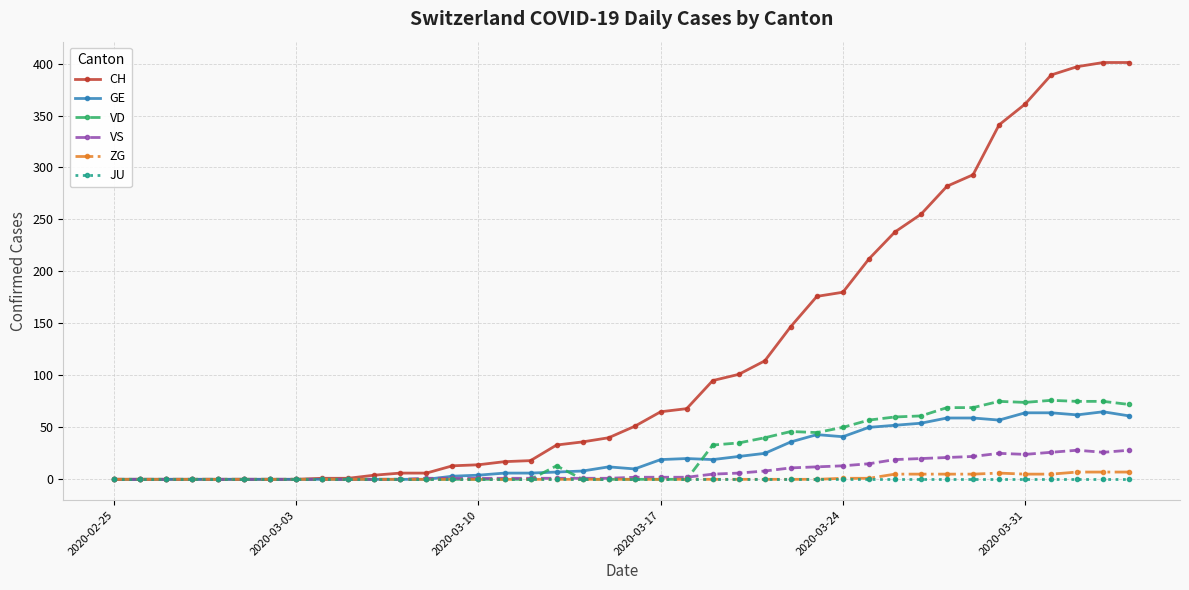

Count the number of categories in the chart.

40